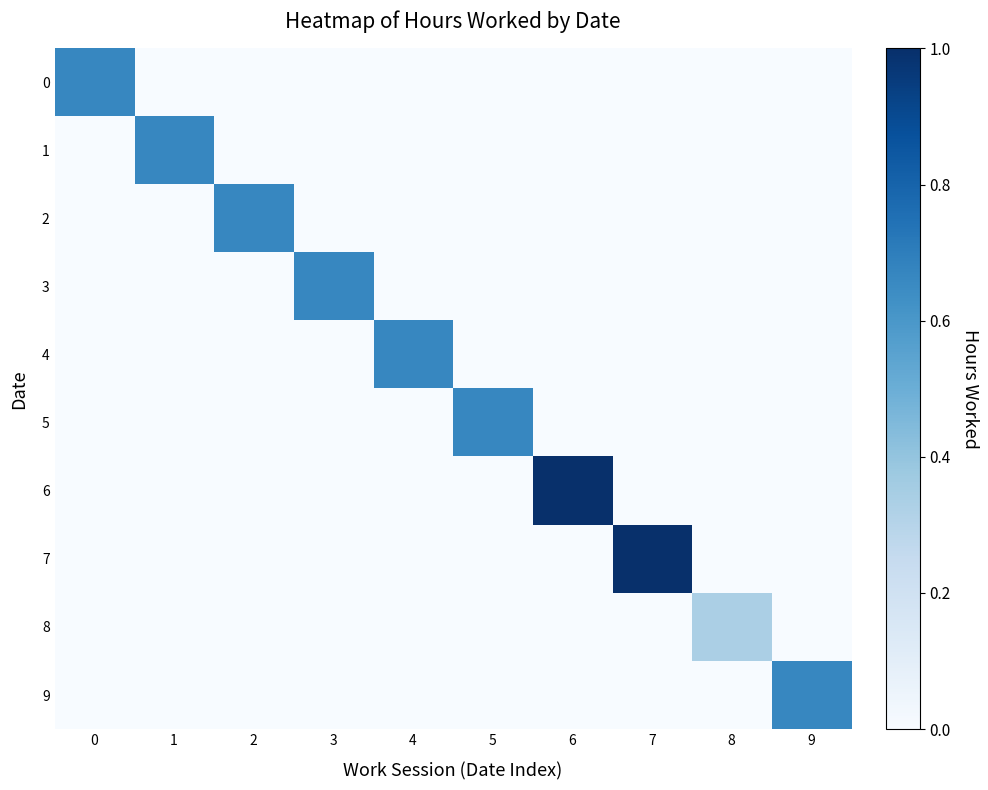

At 5, list the series in order from smallest to largest.

0, 1, 2, 3, 4, 6, 7, 8, 9, 5